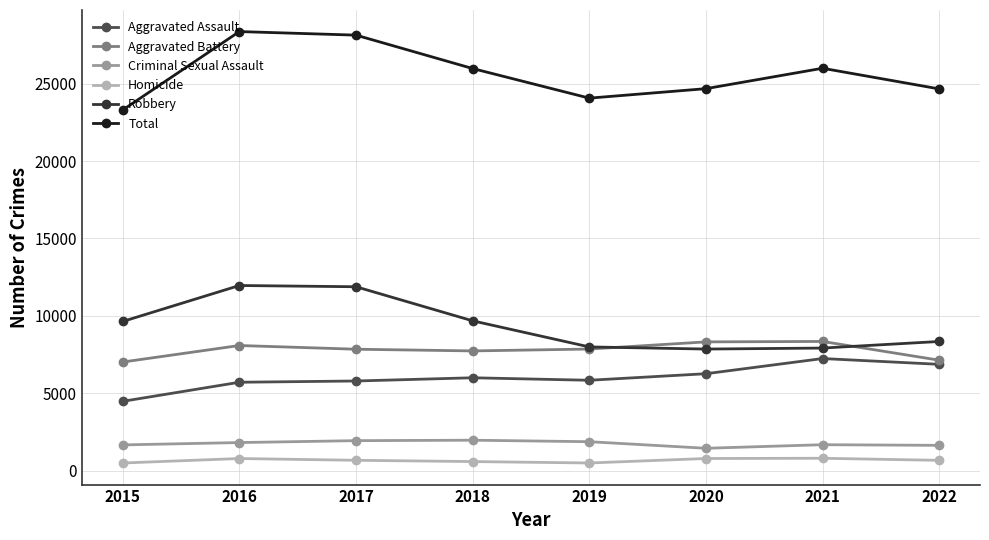

True or false: Criminal Sexual Assault has more than 0 points higher than both neighbors.

True